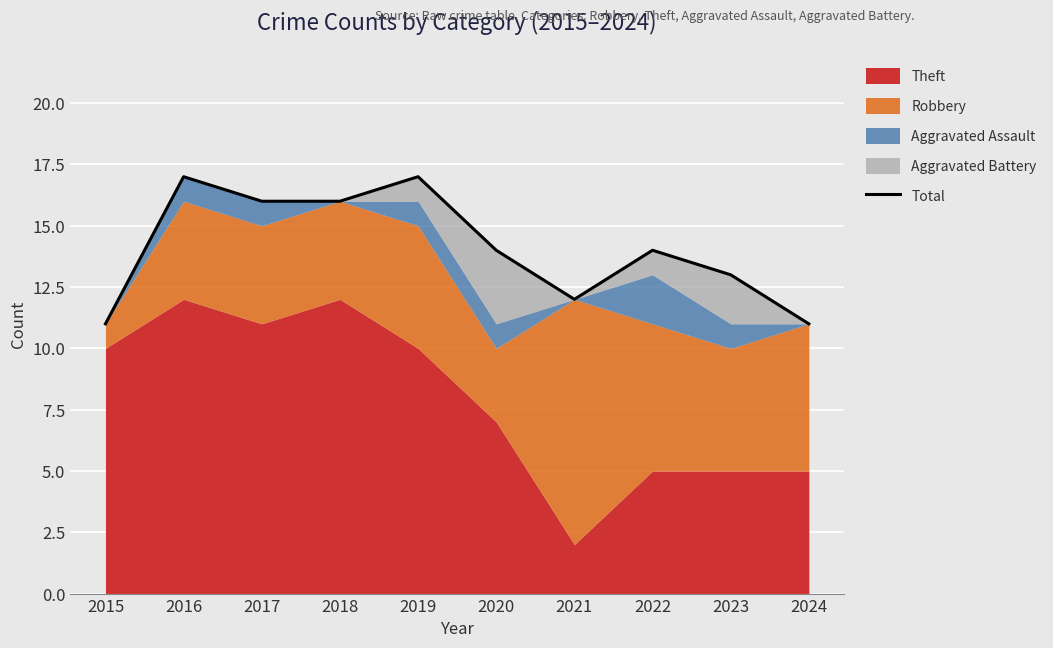

At which category does the data reach its first local valley?

2021